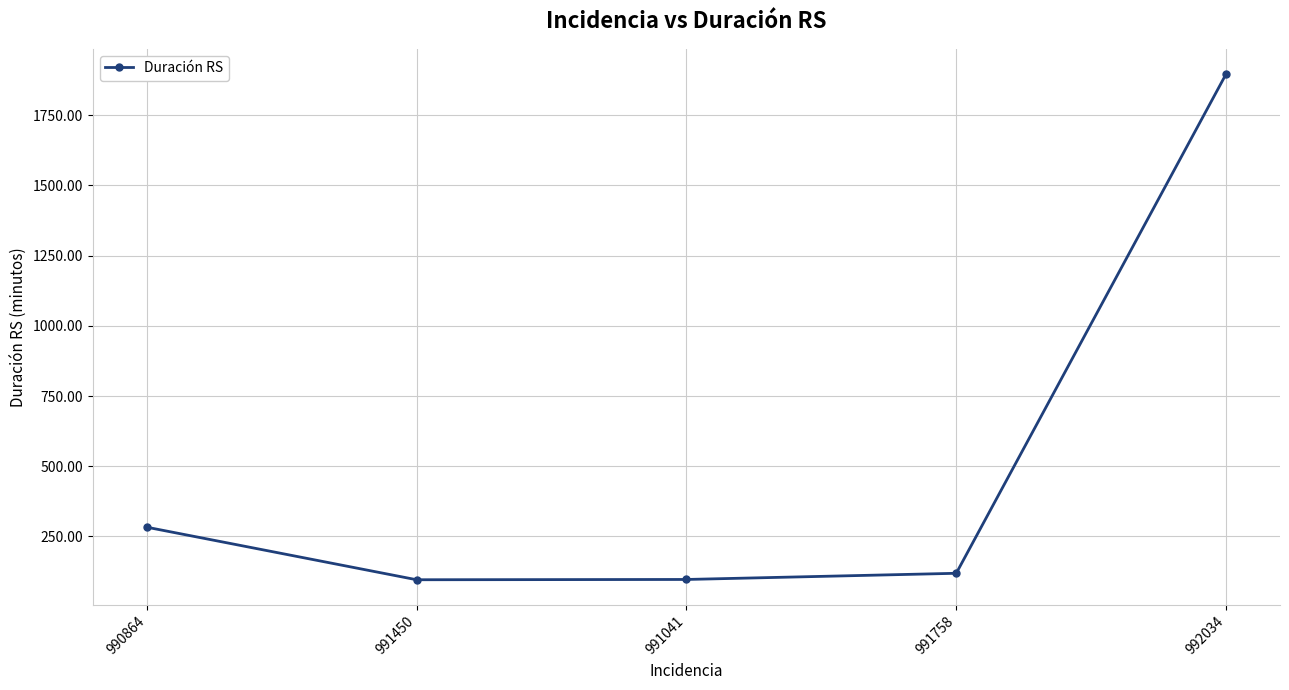

What is the ratio of the value at 991041 to the value at 991450?

1.0